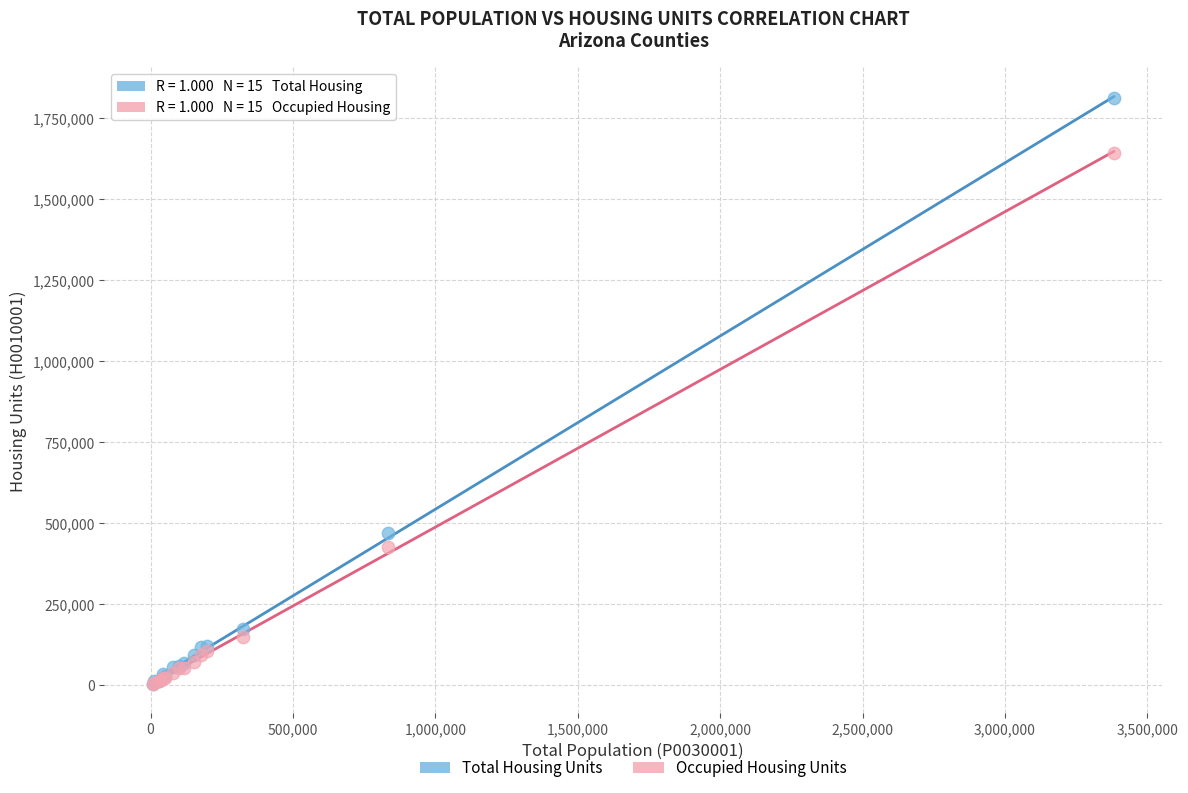

Across all series, what Y value is closest to 908230?

470132